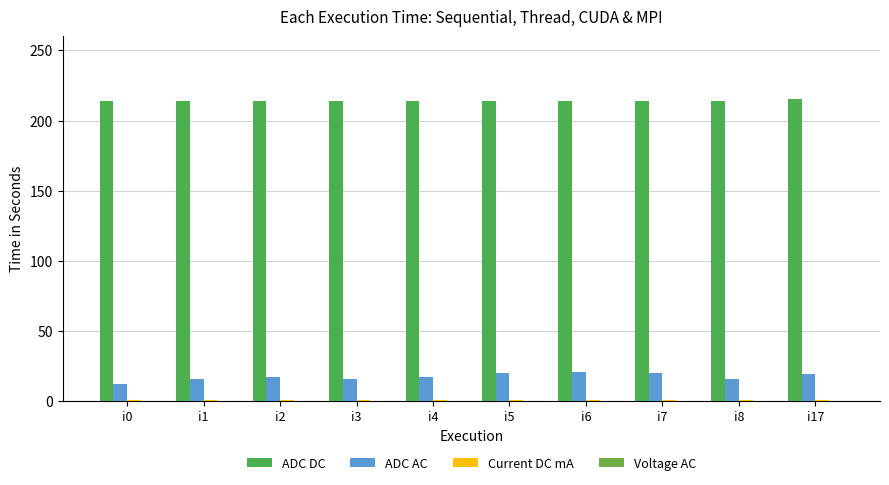

Are the bars grouped side by side (vs. stacked)?

Yes